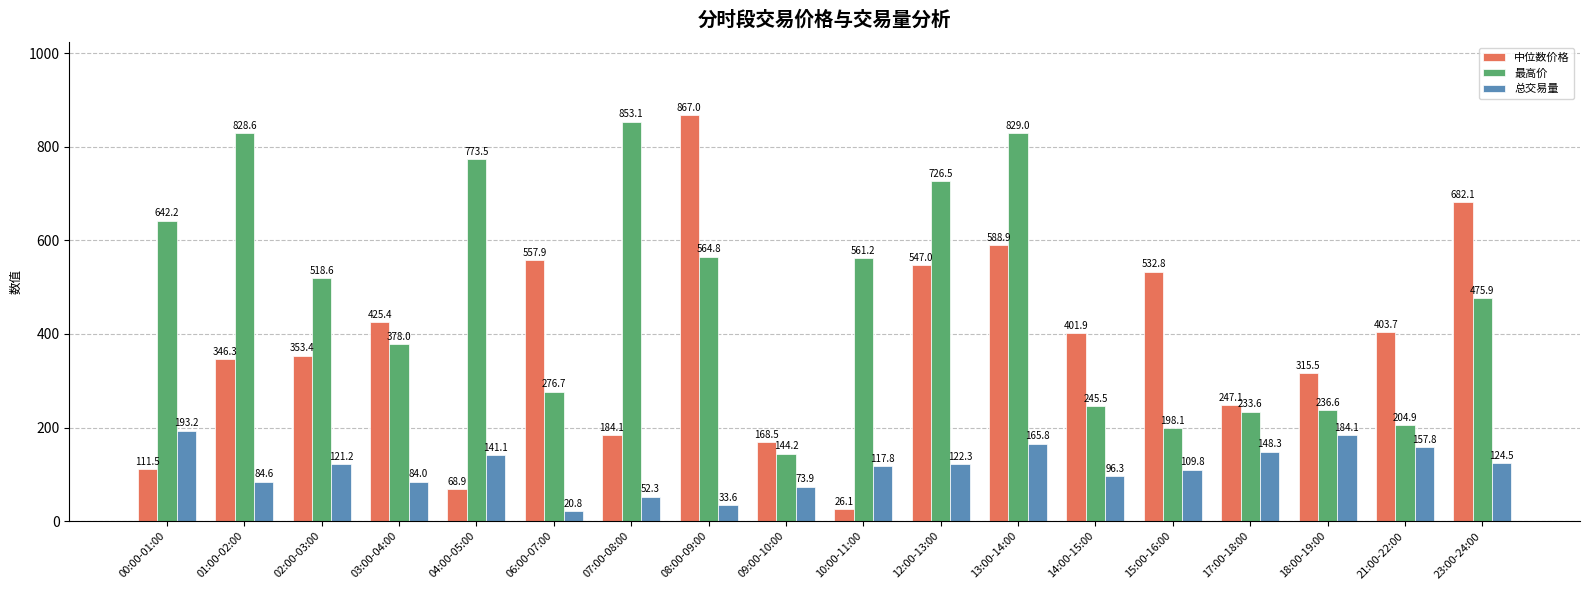

Reading left to right, list all the values displayed in this chart.

中位数价格: 111.5	346.3	353.4	425.4	68.9	557.9	184.1	867.0	168.5	26.1	547.0	588.9	401.9	532.8	247.1	315.5	403.7	682.1
最高价: 642.2	828.6	518.6	378.0	773.5	276.7	853.1	564.8	144.2	561.2	726.5	829.0	245.5	198.1	233.6	236.6	204.9	475.9
总交易量: 193.2	84.6	121.2	84.0	141.1	20.8	52.3	33.6	73.9	117.8	122.3	165.8	96.3	109.8	148.3	184.1	157.8	124.5